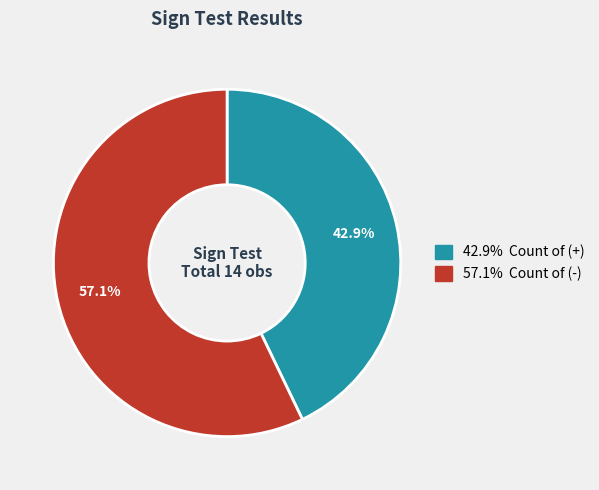

Is there any slice that represents more than half of the pie?

Yes